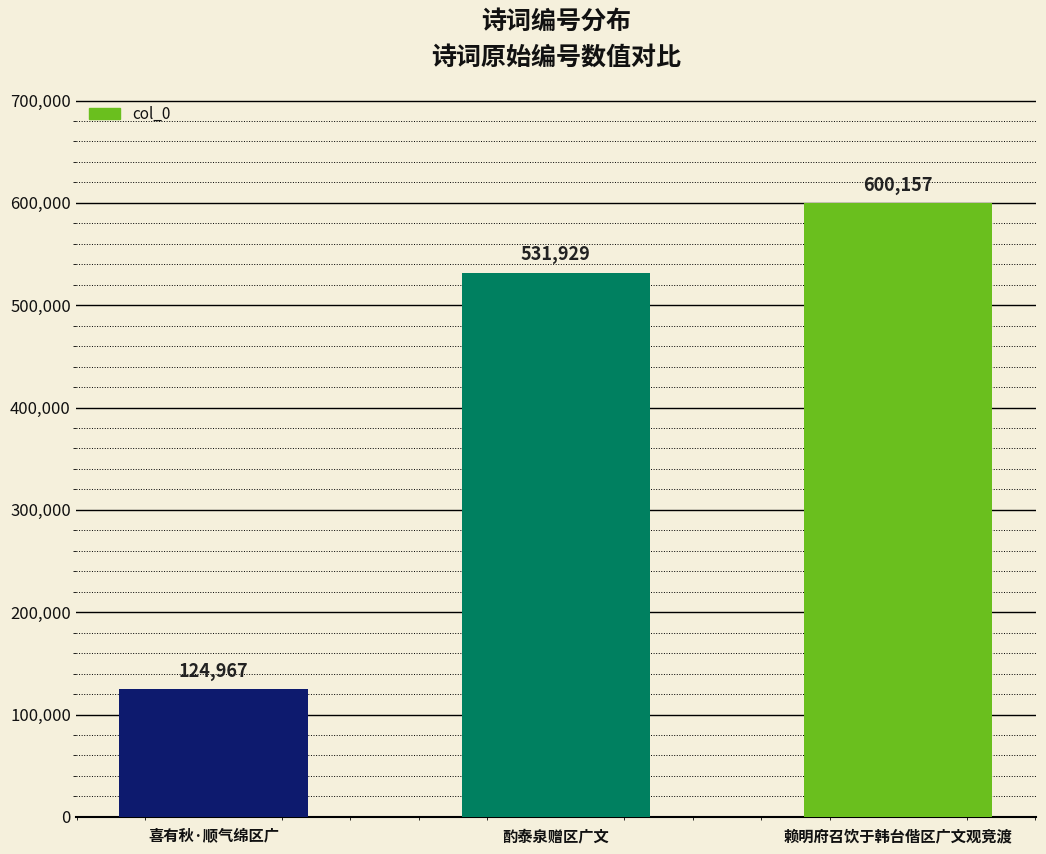

Are the bars grouped side by side (vs. stacked)?

No